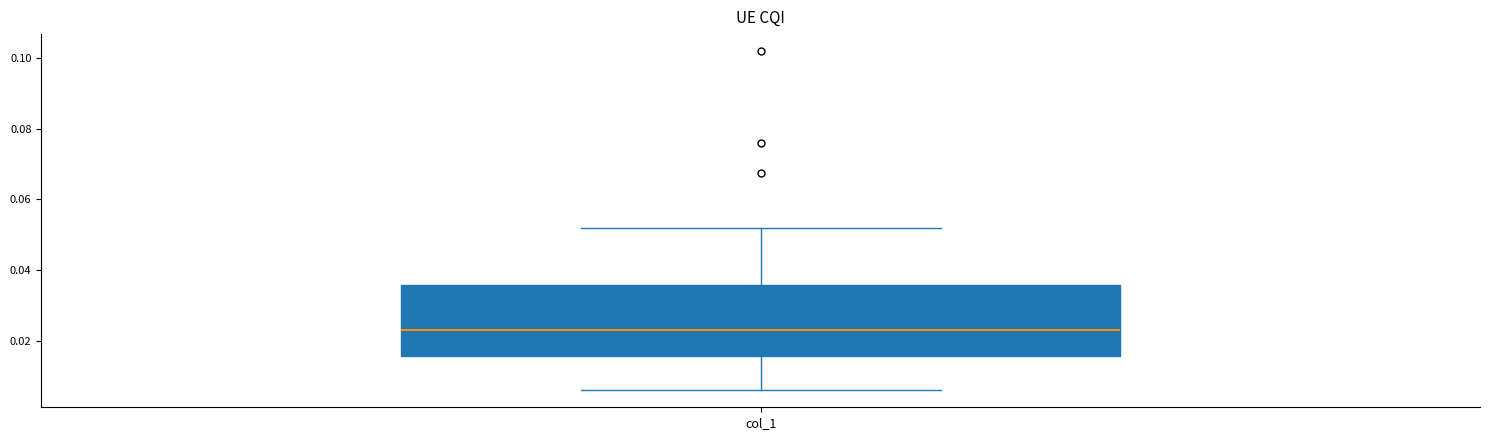

Transcribe this box plot: give where the median line is, the range the box spans, and where the two whiskers end, as read against the y-axis. The values are not printed on the chart, so give them approximately, as read against the axis.

median 0.022, box 0.016 to 0.036, whiskers 0.006 to 0.052